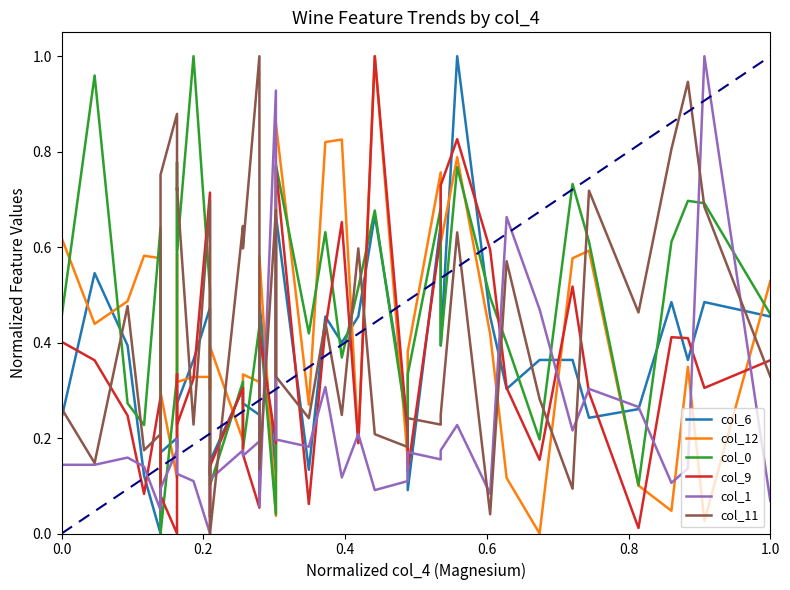

How many interior local peaks does the col_6 series have?

12